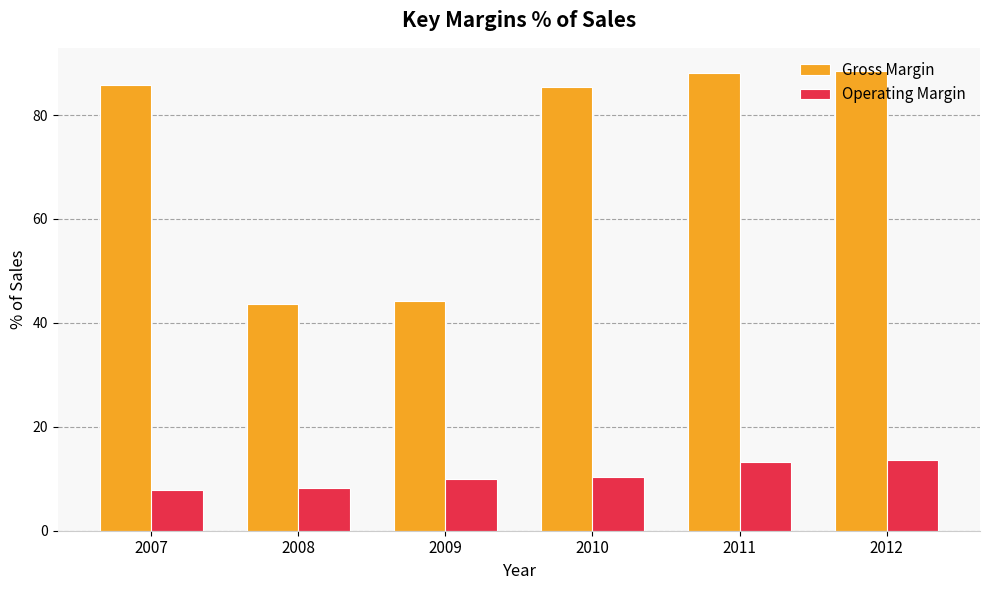

What value does the Operating Margin series have at 2011?

13.3